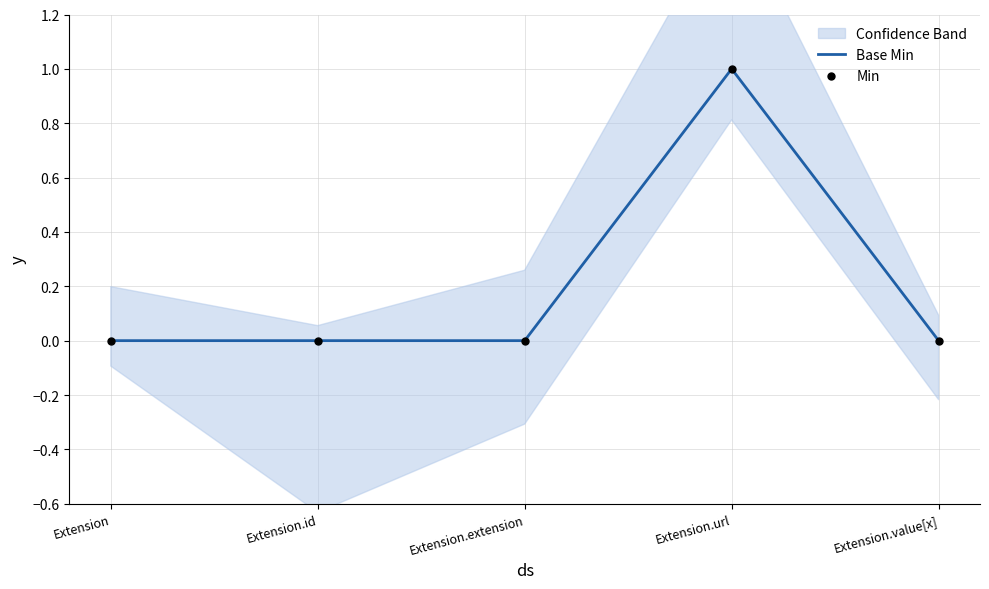

Which series contains the highest Y value?

Base Min